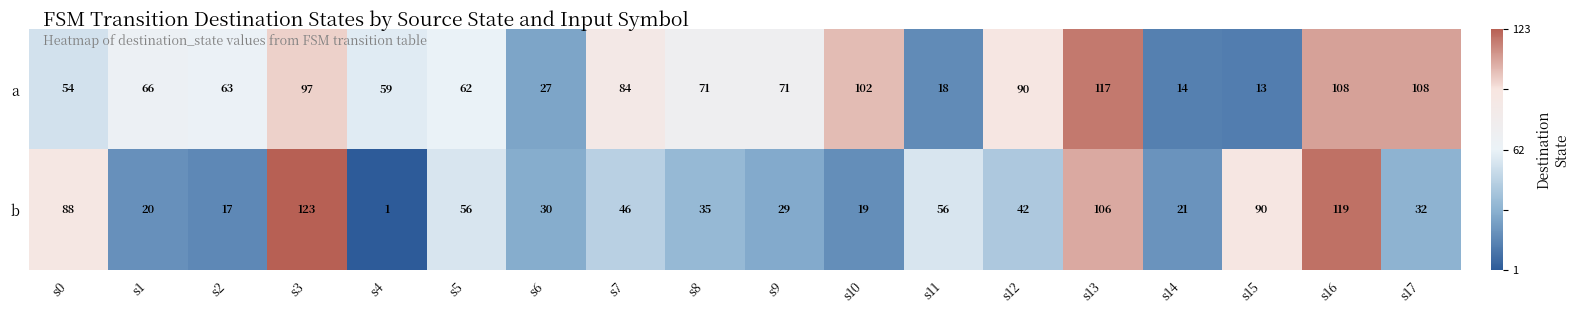

What is the difference between the b values at s15 and s2?

73